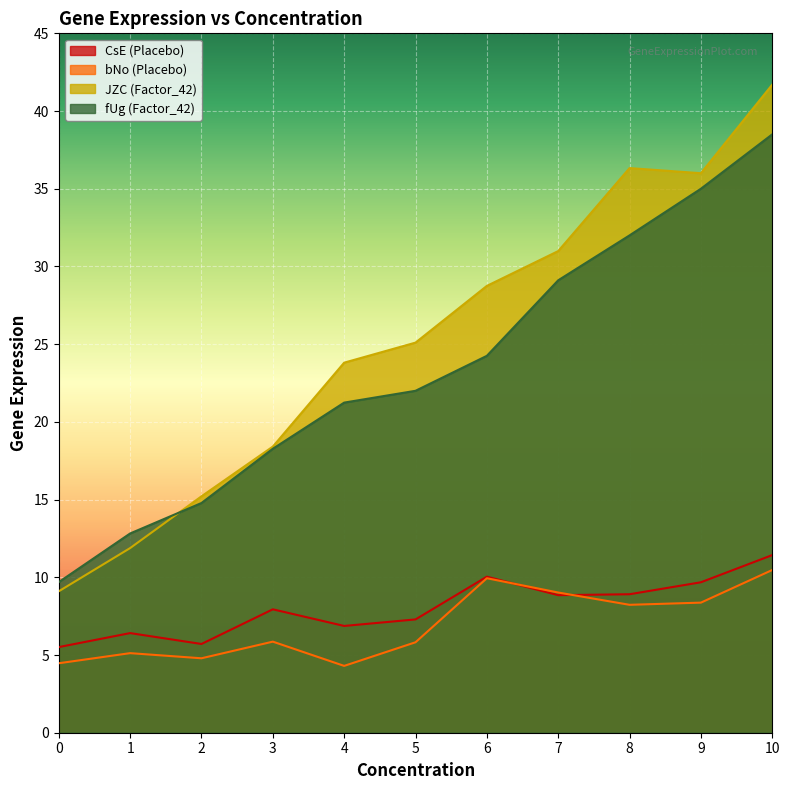

At 1, list the series in order from largest to smallest.

fUg (Factor_42), JZC (Factor_42), CsE (Placebo), bNo (Placebo)